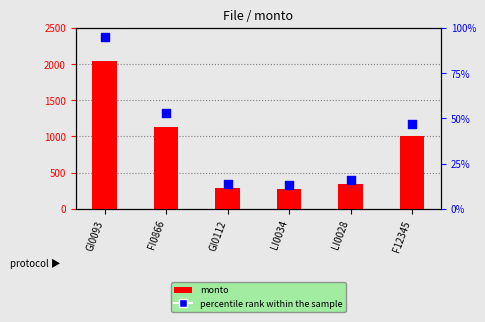

At how many categories does at least one series exceed 349?

4